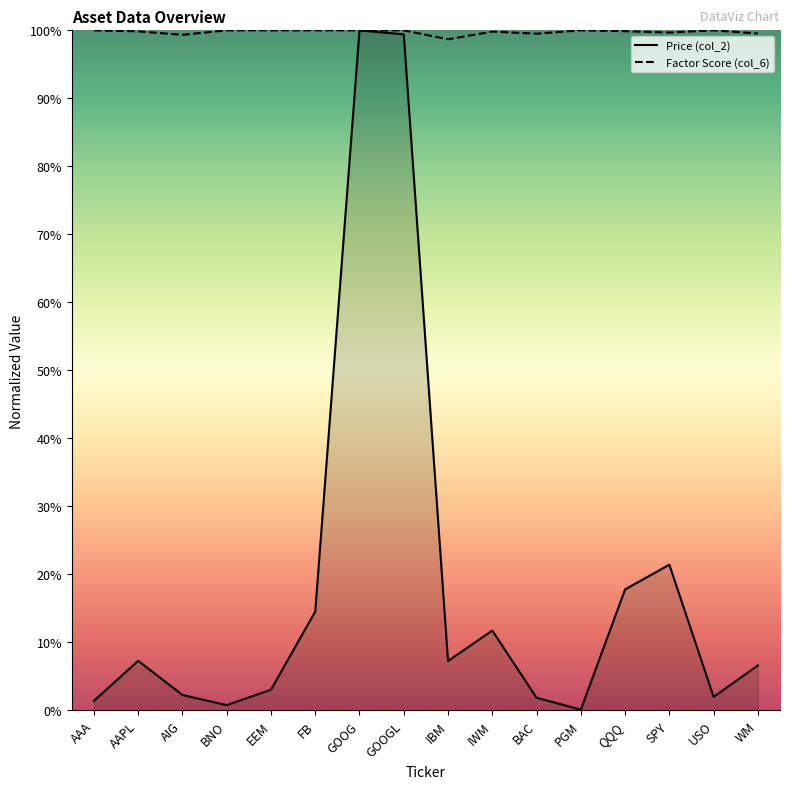

What is the label of the 1st point from the left?

AAA